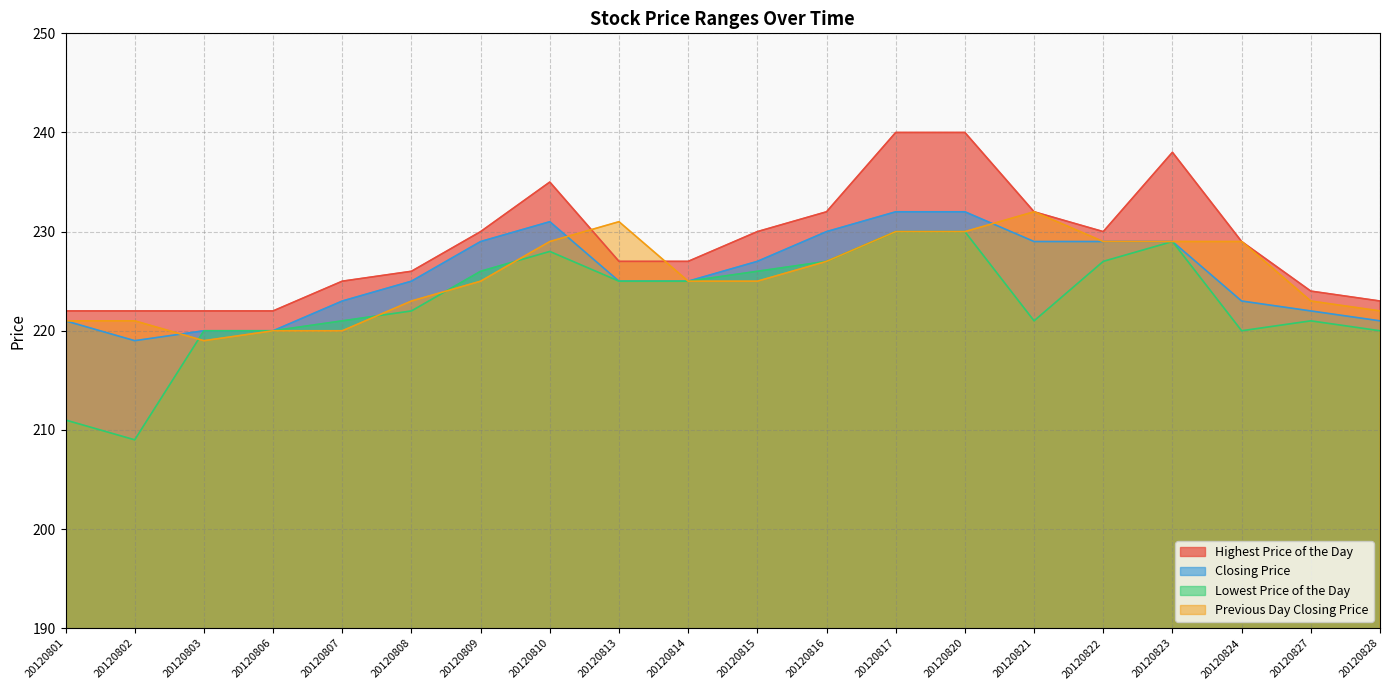

What is the difference between the Previous Day Closing Price values at 20120802 and 20120822?

8